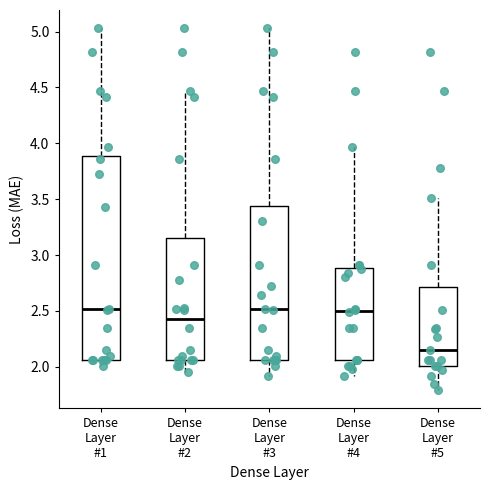

Reading left to right, read every box against the y-axis: the position of its median line, the range the box covers, and the ends of its whiskers. The values are not printed on the chart, so give them approximately, as read against the axis.

Dense Layer #1: median 2.50, box 2.05 to 3.90, whiskers 2.00 to 5.05
Dense Layer #2: median 2.45, box 2.05 to 3.15, whiskers 1.95 to 4.45
Dense Layer #3: median 2.50, box 2.05 to 3.45, whiskers 1.90 to 5.05
Dense Layer #4: median 2.50, box 2.05 to 2.90, whiskers 1.90 to 3.95
Dense Layer #5: median 2.15, box 2.00 to 2.70, whiskers 1.80 to 3.50